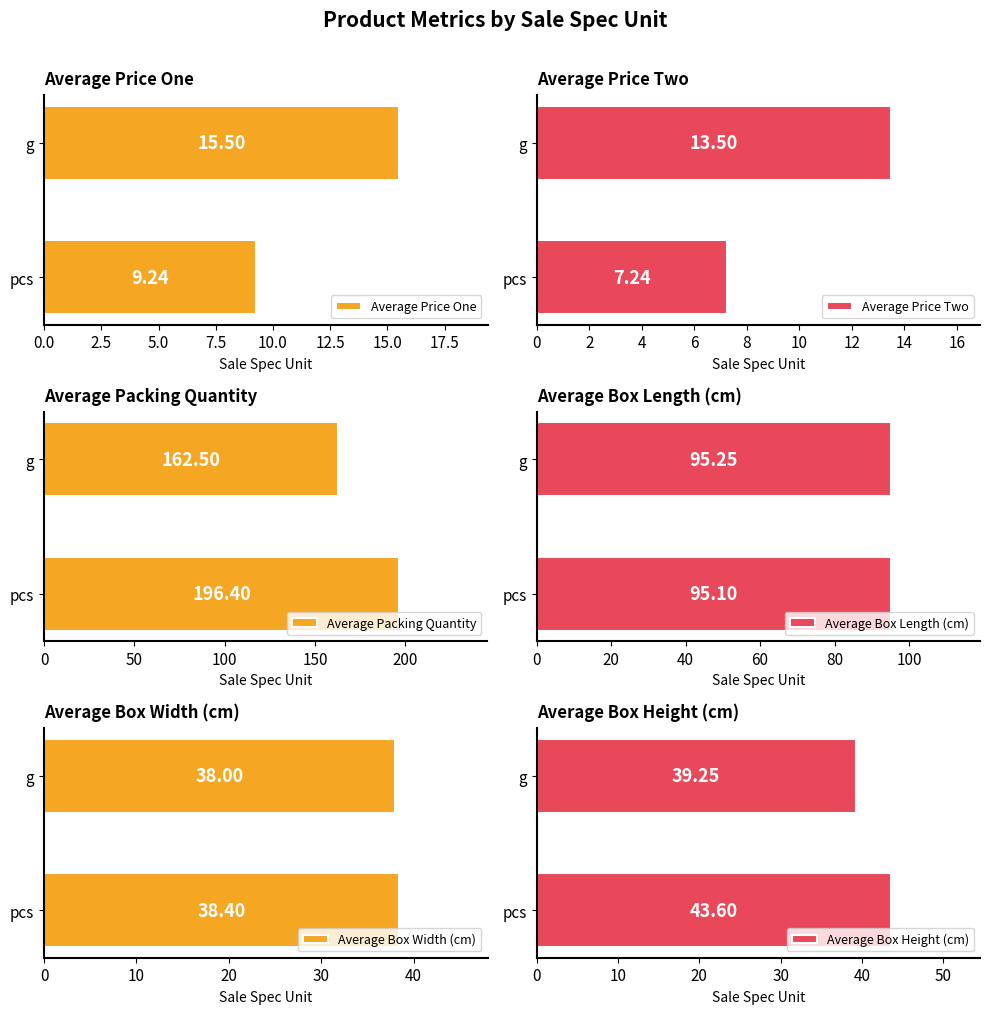

Does the chart contain stacked bars?

No